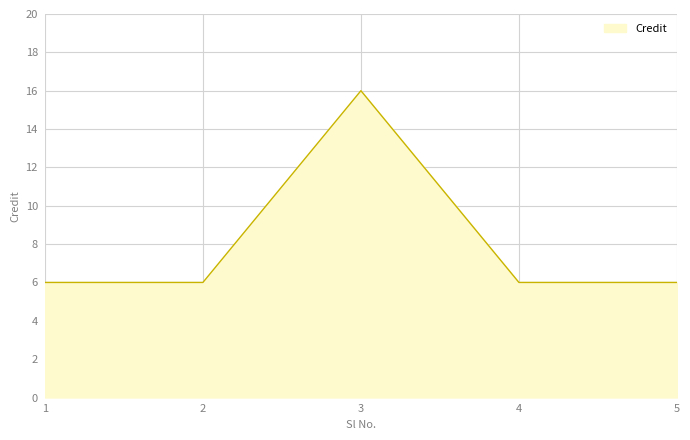

What is the change in value from 1 to 3?

+10